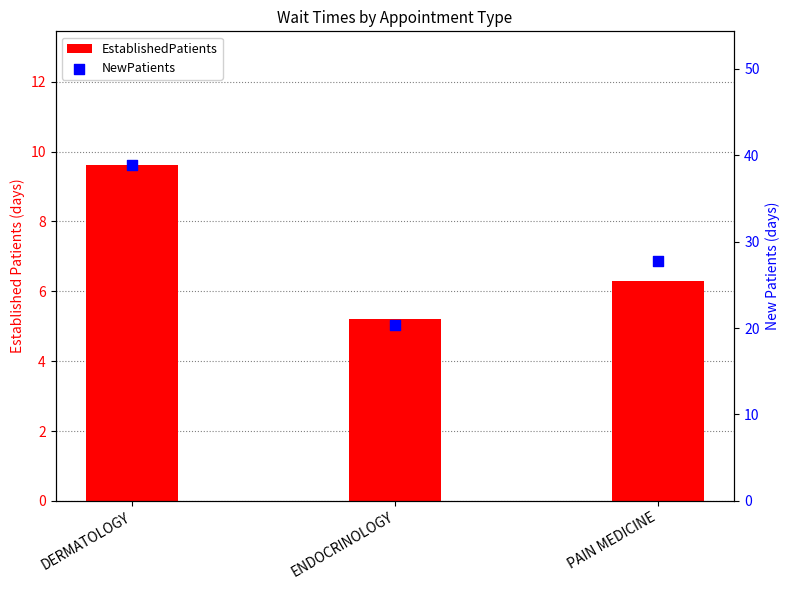

Is the value of EstablishedPatients at ENDOCRINOLOGY greater than the value of NewPatients at ENDOCRINOLOGY?

No